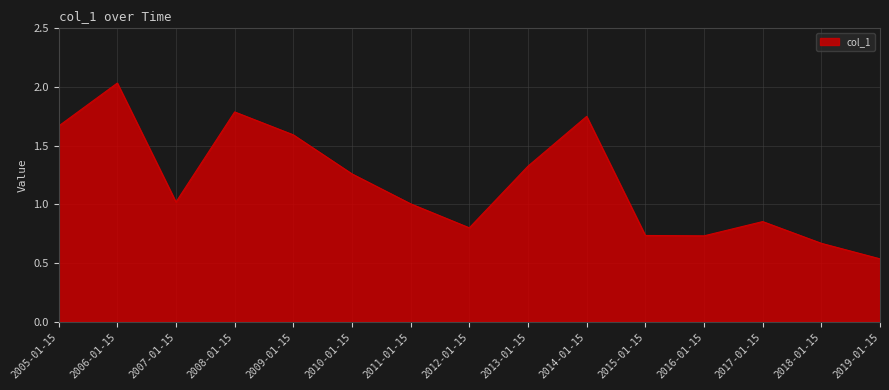

What is the difference between the maximum and minimum values?

1.5